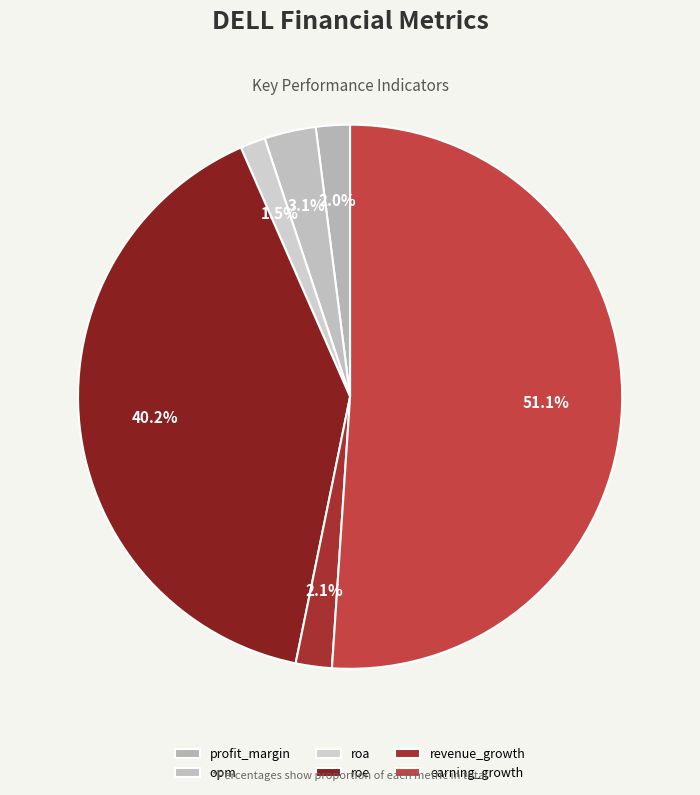

How much of the chart is everything except roe?

59.8%